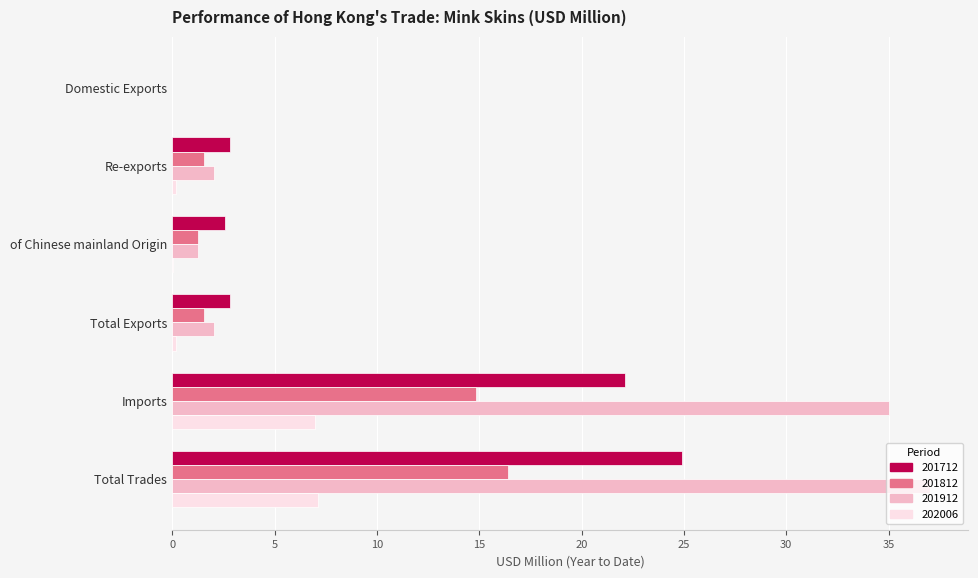

What is the sum of all 201912 values?

77.4